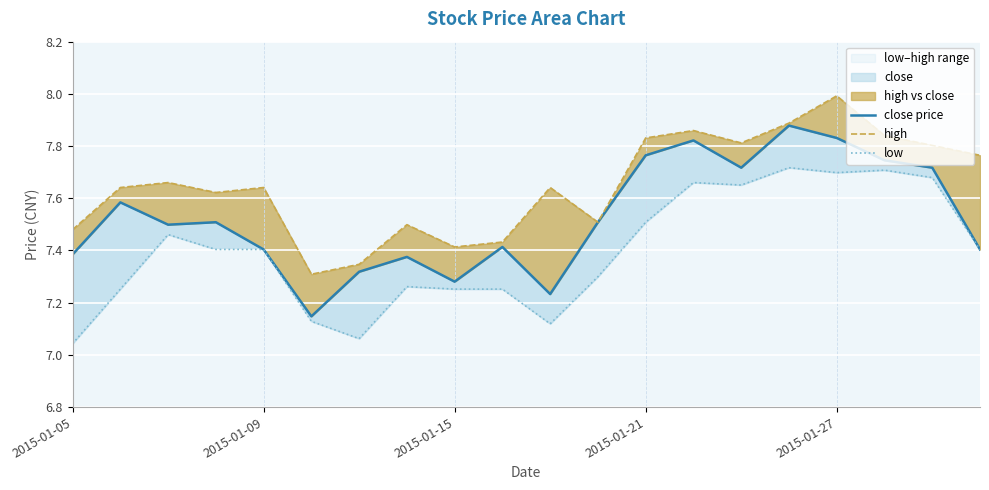

What is the smallest value displayed?

7.0